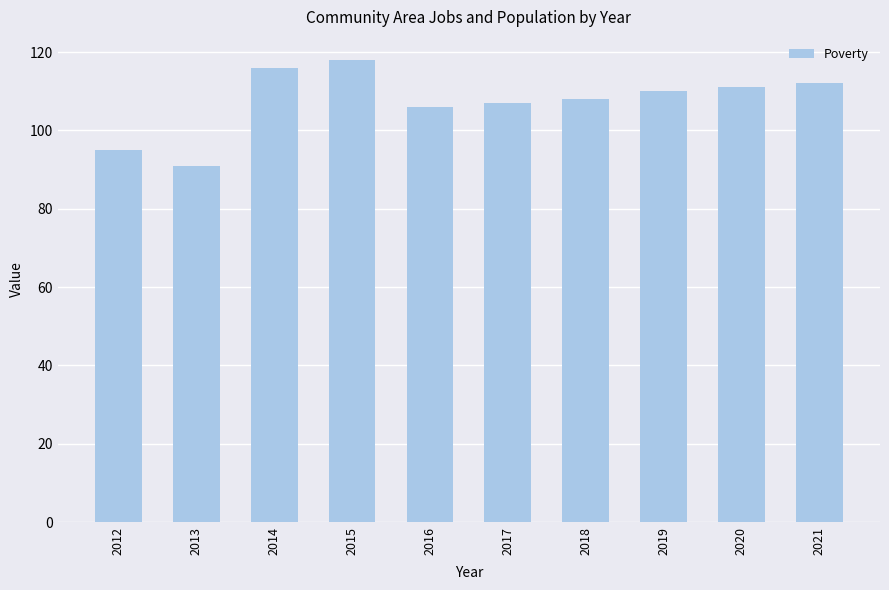

List the labels in order of value, smallest first.

2013, 2012, 2016, 2017, 2018, 2019, 2020, 2021, 2014, 2015